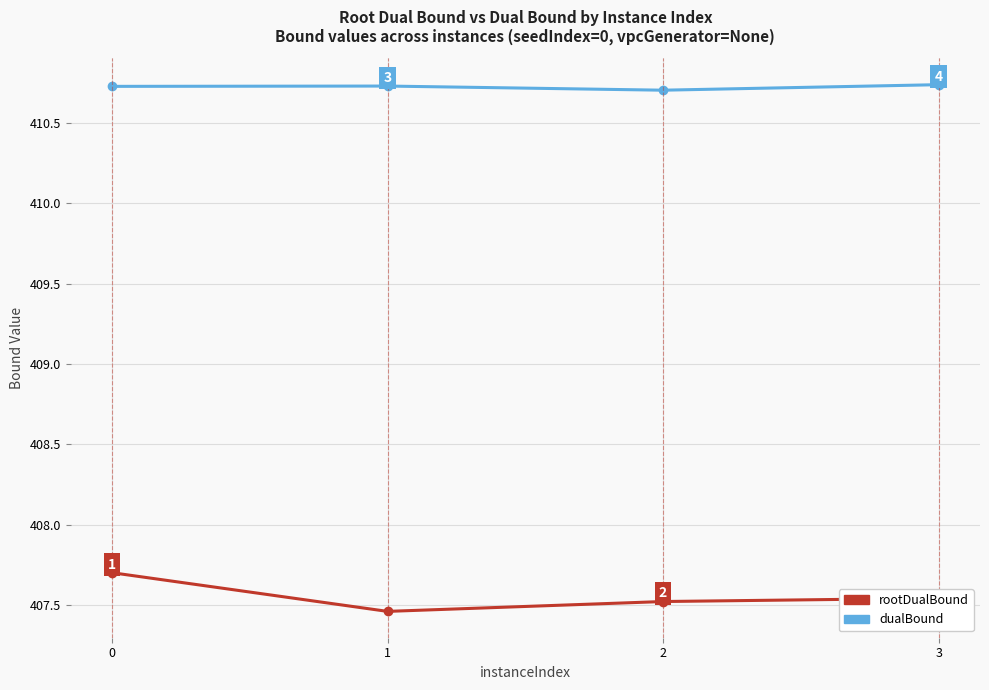

At 1, list the series in order from largest to smallest.

dualBound, rootDualBound